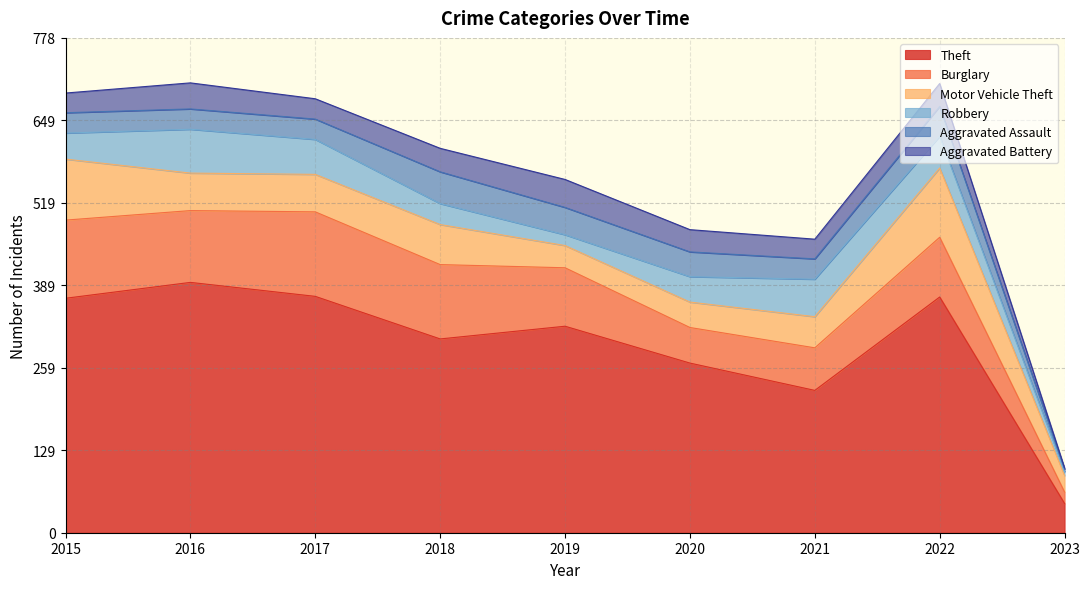

Between 2020 and 2022, which series saw the biggest shift?

Theft